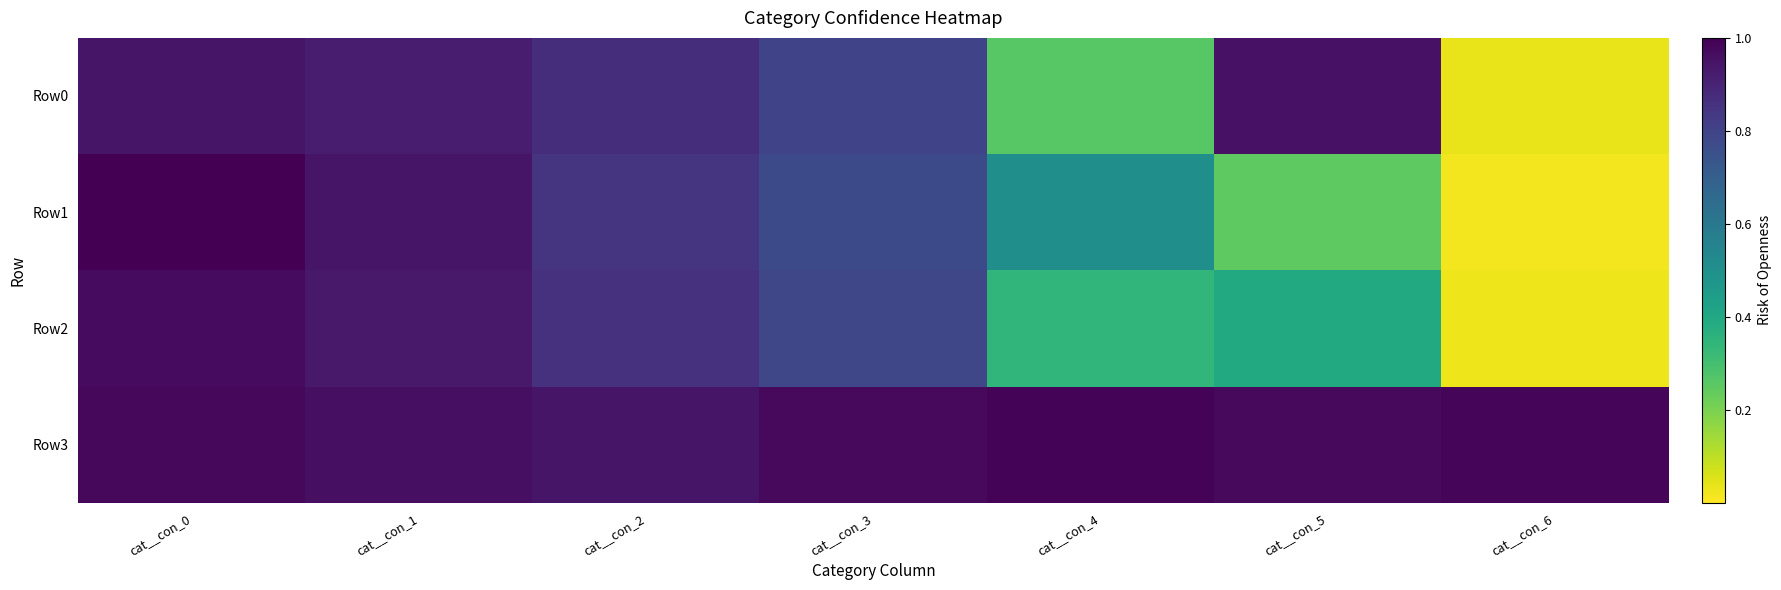

At which category is the sum across all series the highest?

cat__con_0